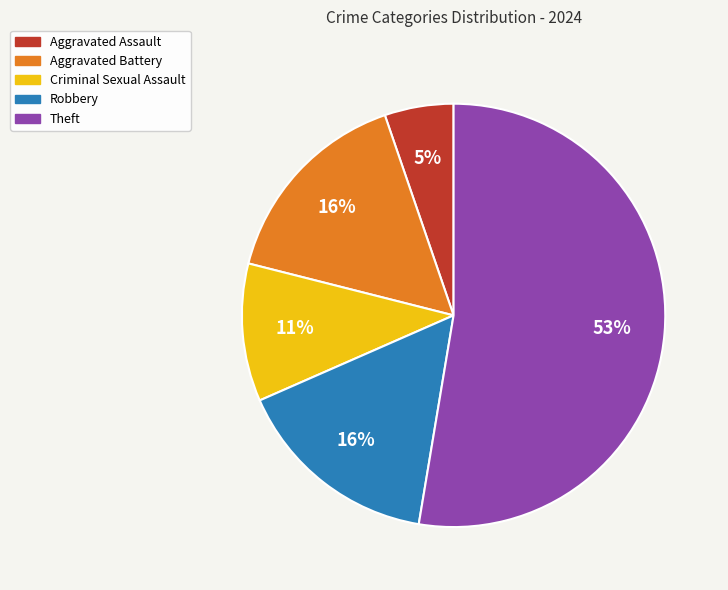

Count the number of slices in the pie.

5